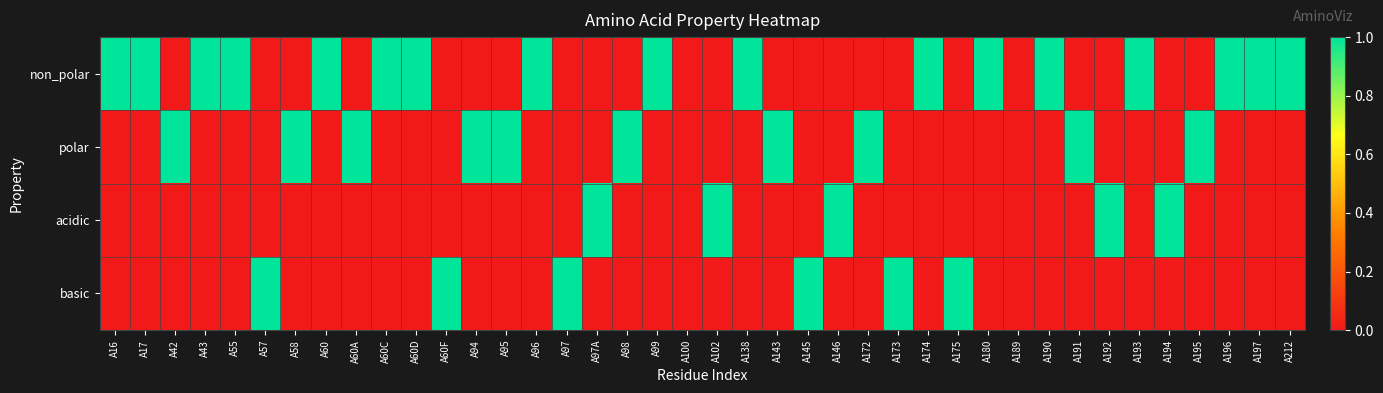

What is the total value across all series at A60A?

1